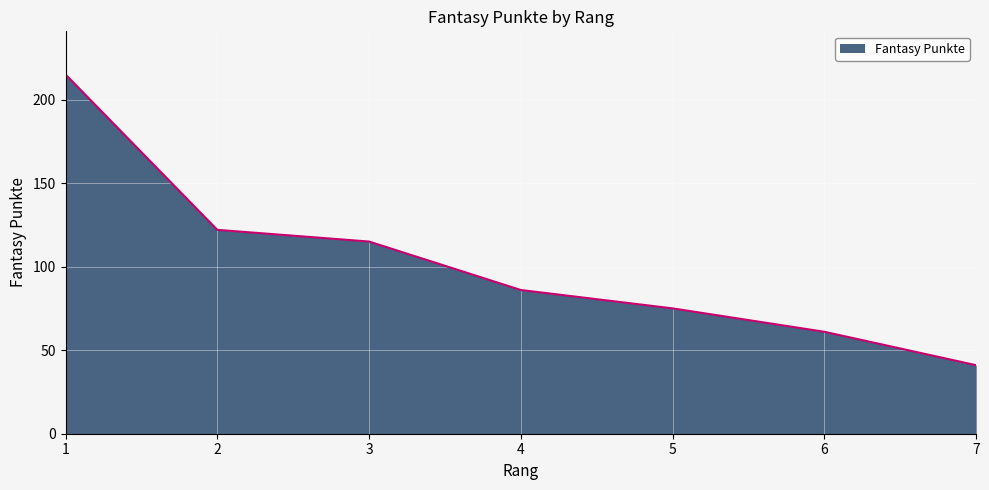

What is the sum of all values?

715